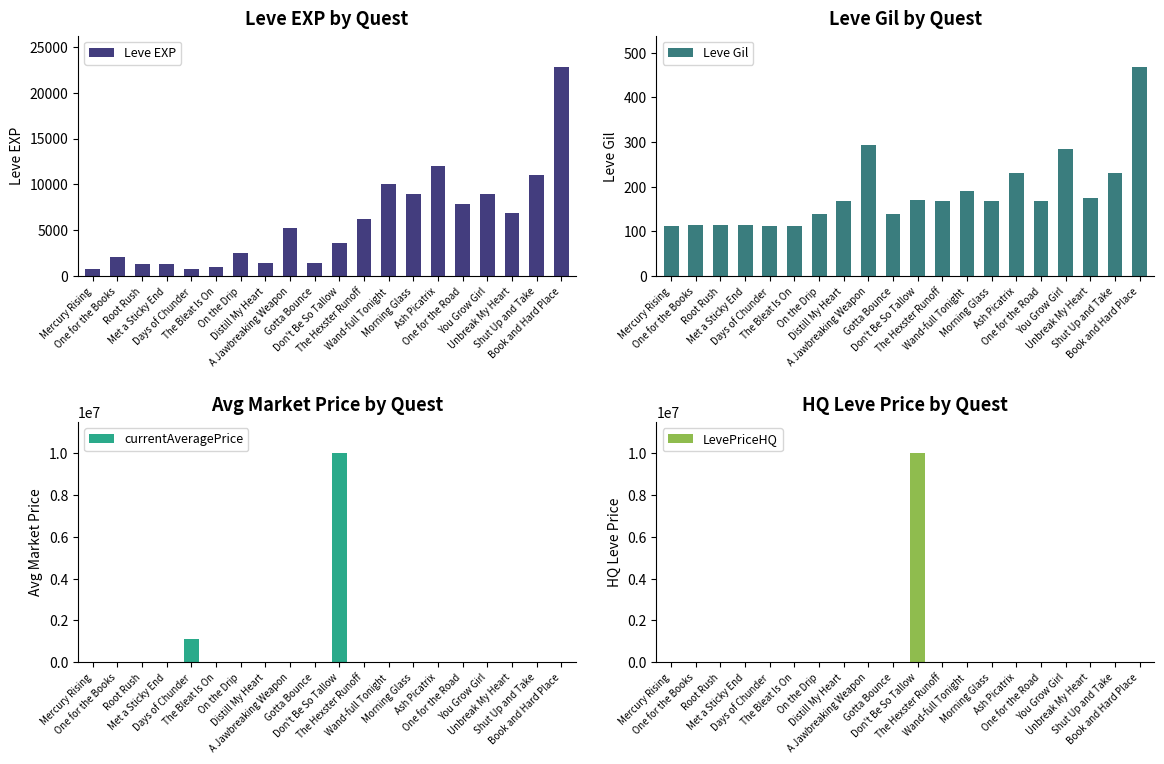

True or false: Leve EXP has a value of 1420.0 at Gotta Bounce.

True